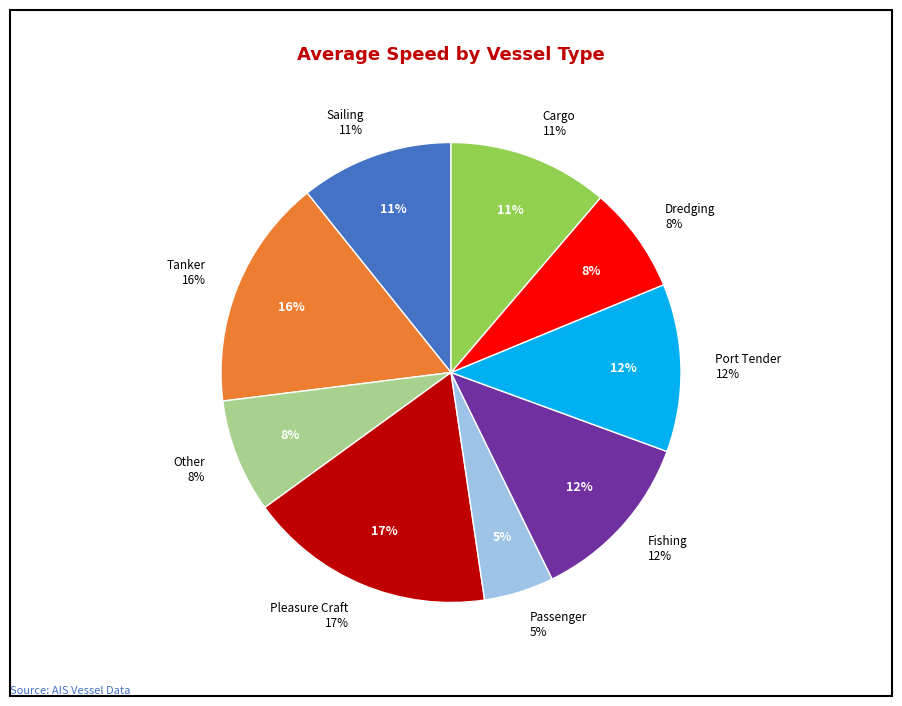

True or false: Fishing accounts for 12% of the total.

True